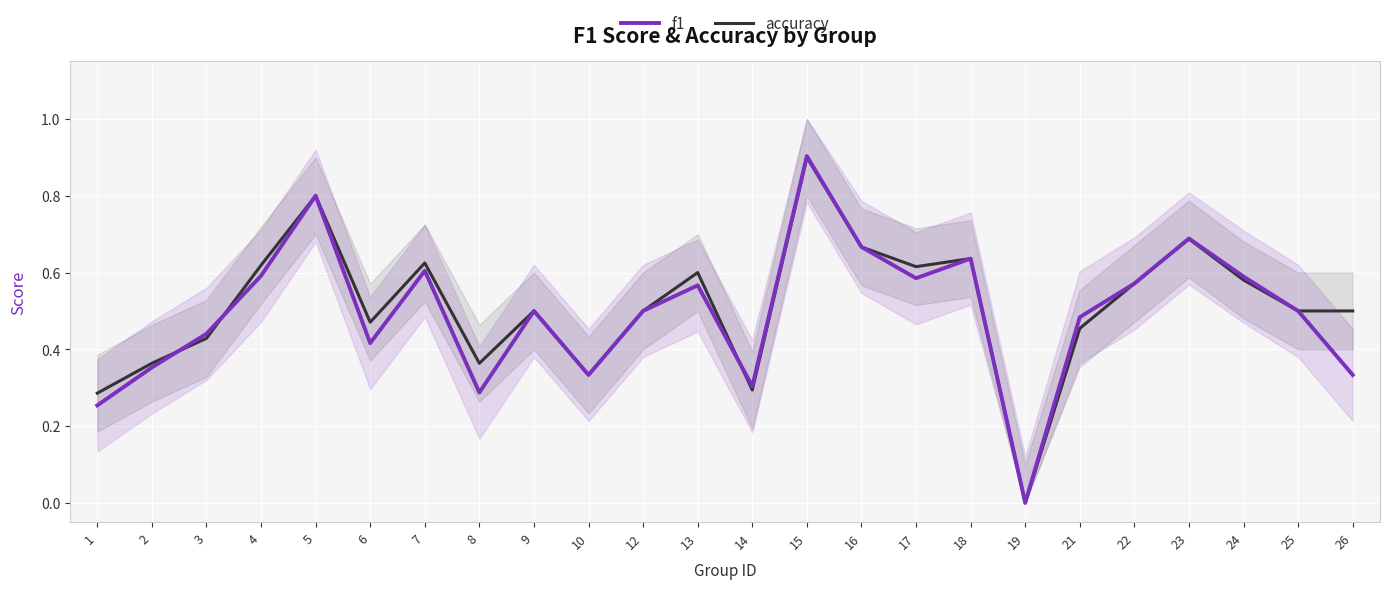

What is the highest value of the f1 series?

0.9